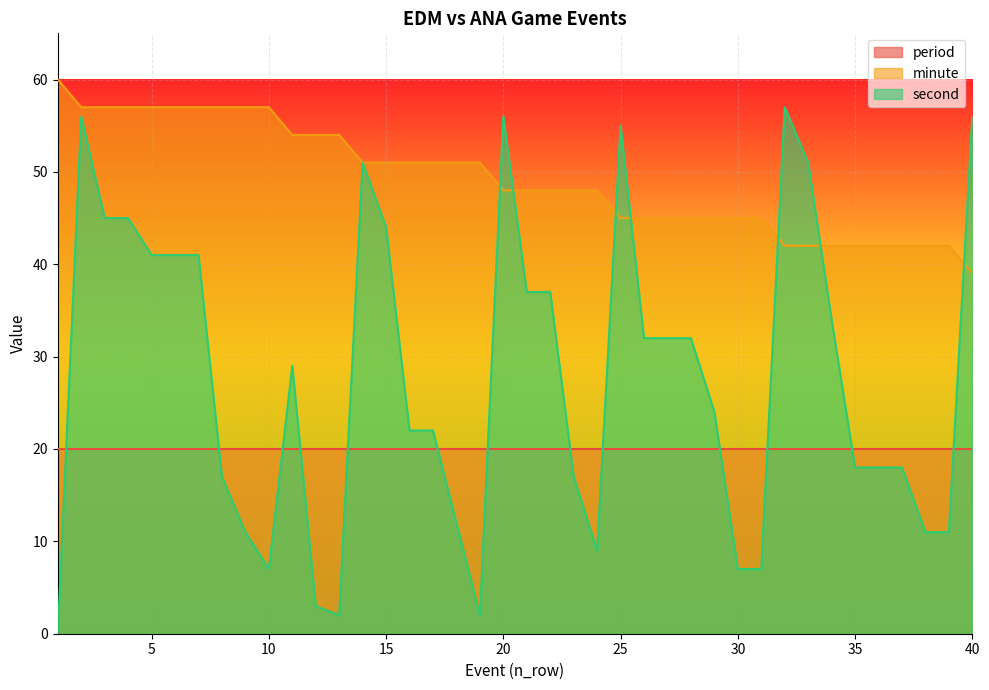

Which series has the largest range (max minus min)?

second